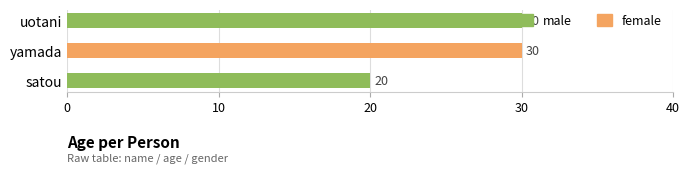

True or false: the data shows 12 at yamada.

False